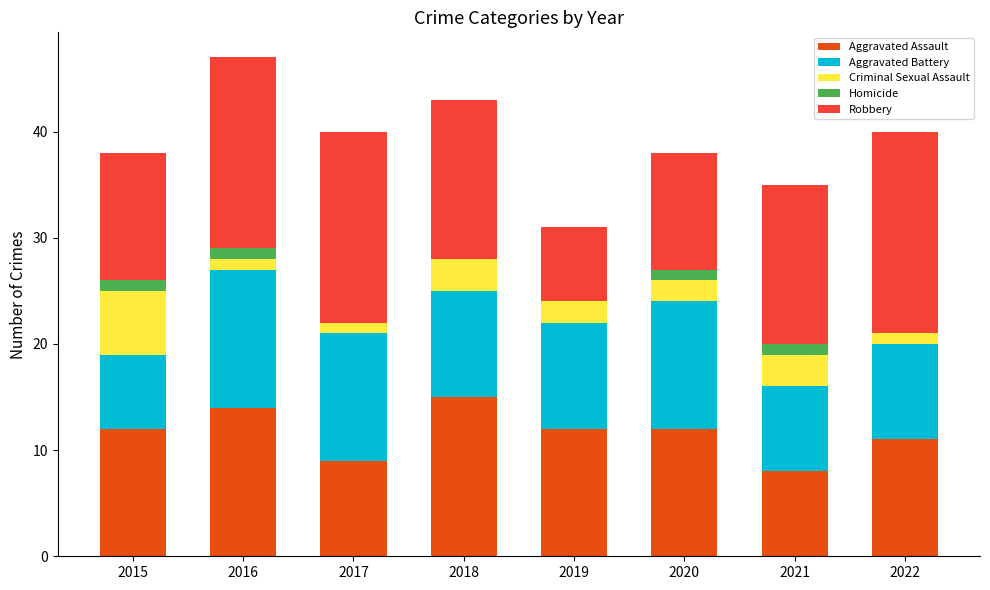

What is the difference between the Aggravated Assault values at 2016 and 2021?

6